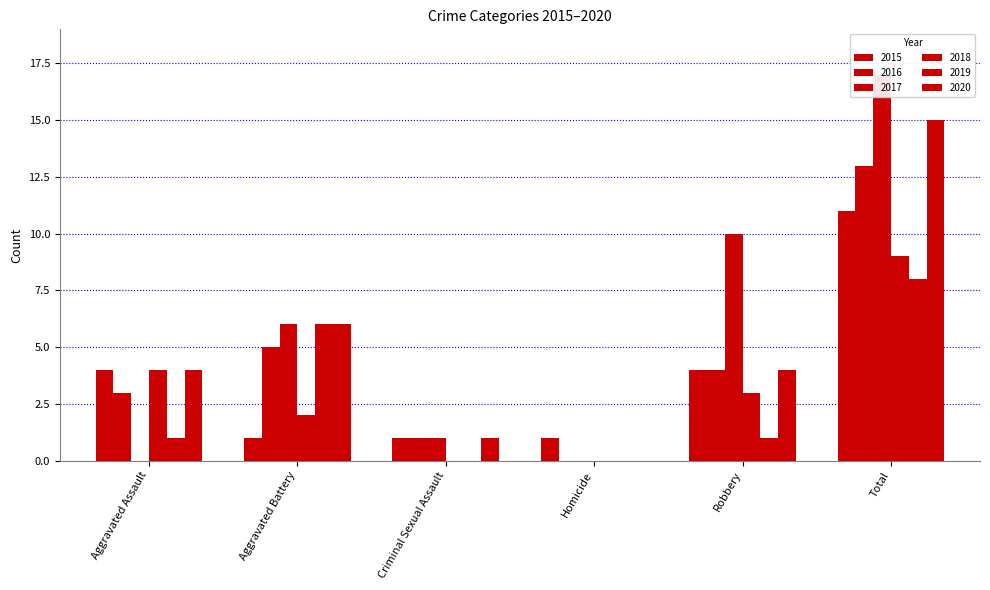

What is the total value across all series at Total?

73